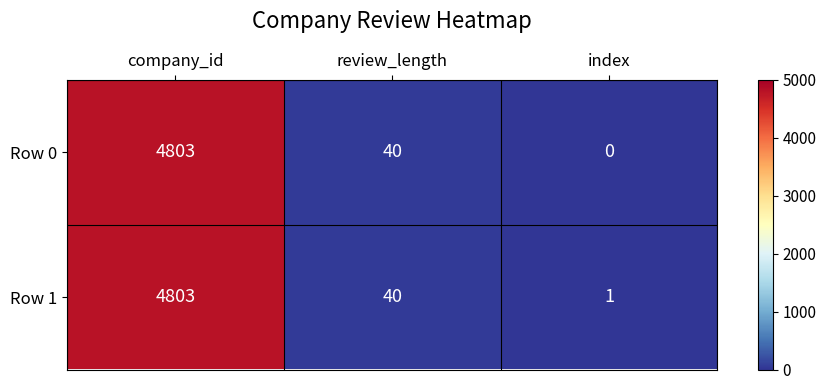

How many data points does each series have?

3